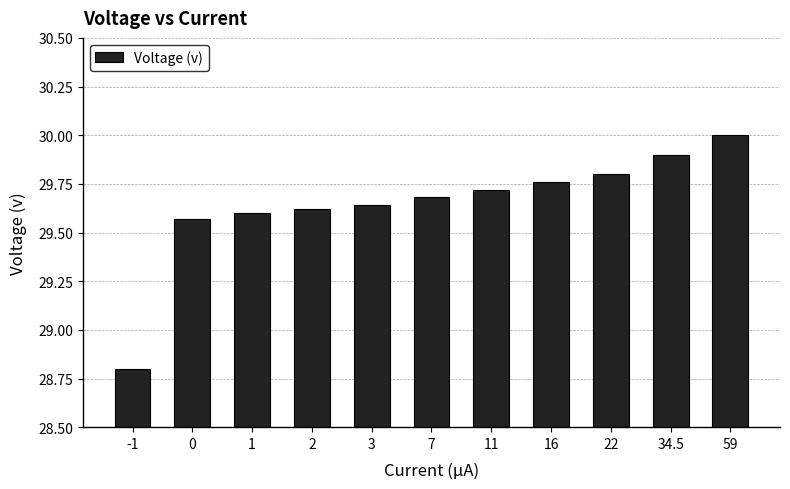

What is the maximum value shown in the chart?

30.0